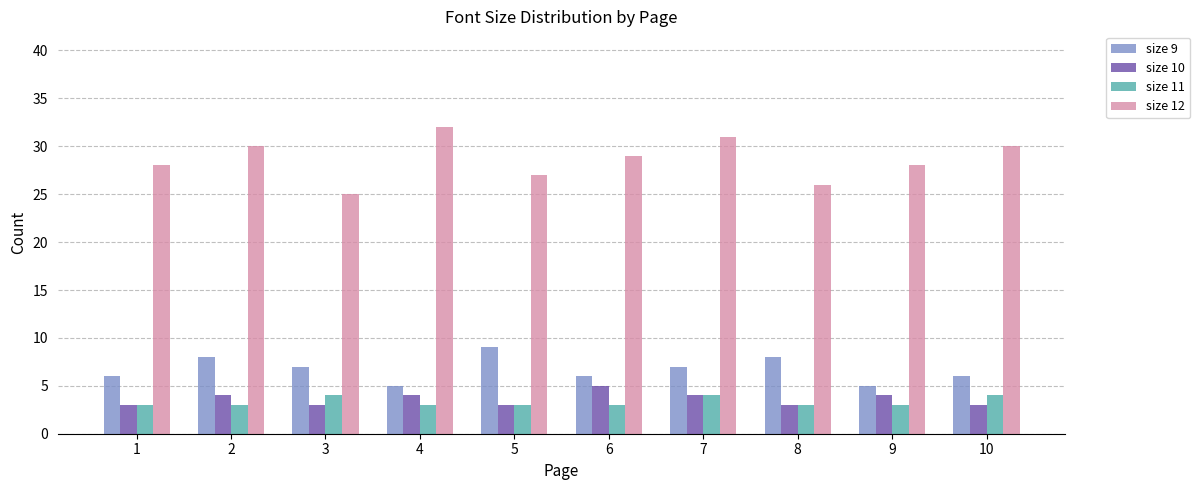

What is the lowest value of the size 9 series?

5